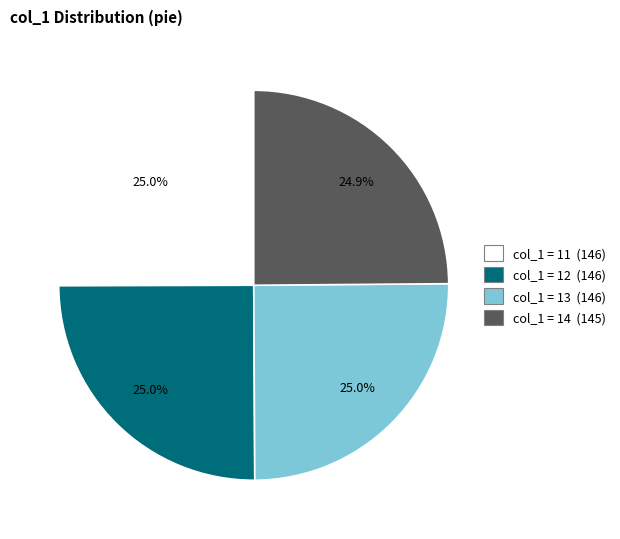

Does any single category account for the majority?

No